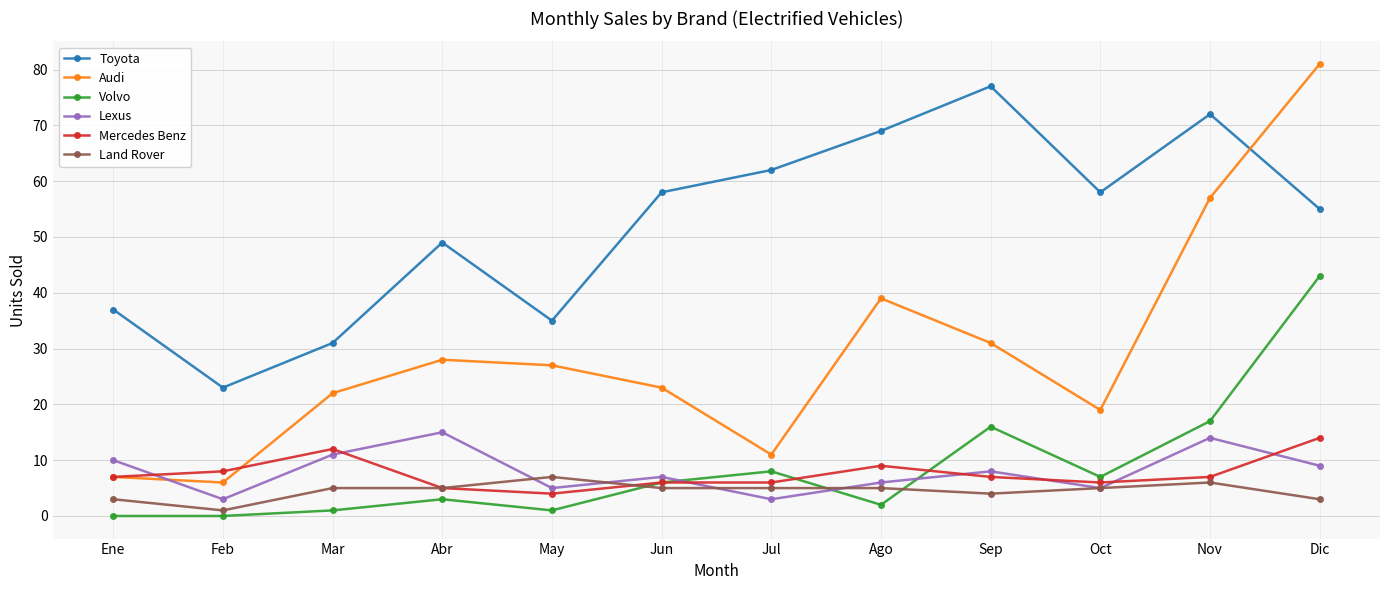

Which series has the widest spread of values?

Audi